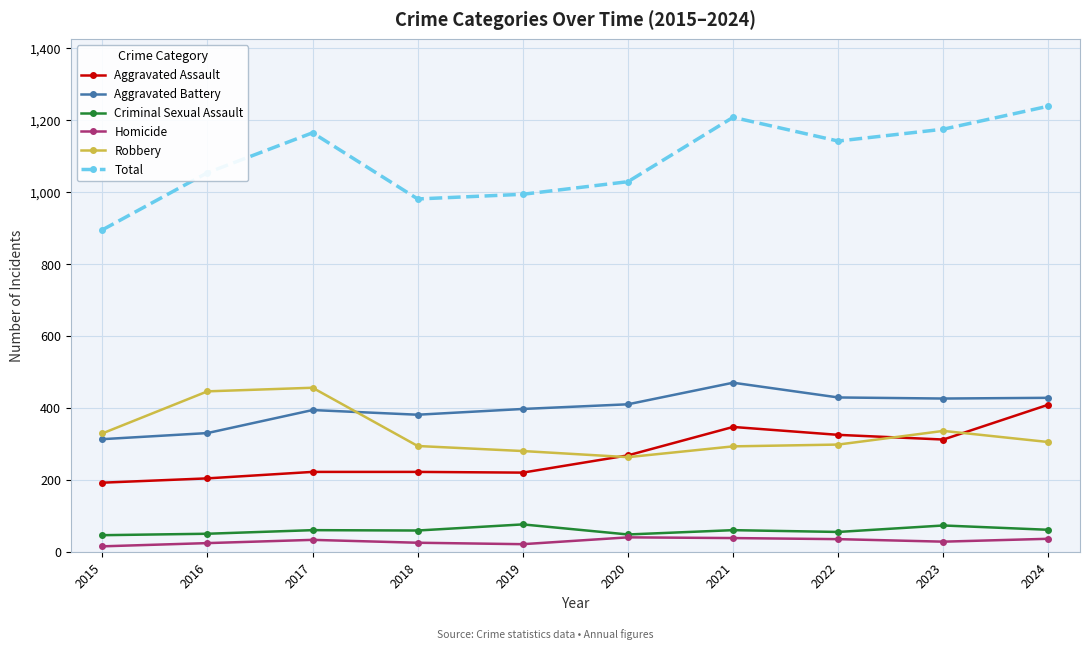

The Homicide series shows 21 at 2019. True or false?

True